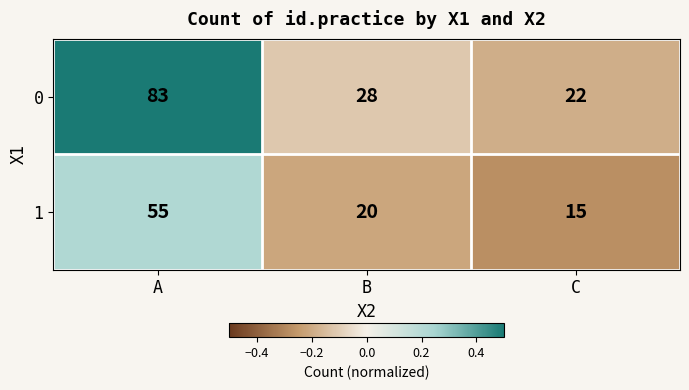

At which category is the sum across all series the highest?

A